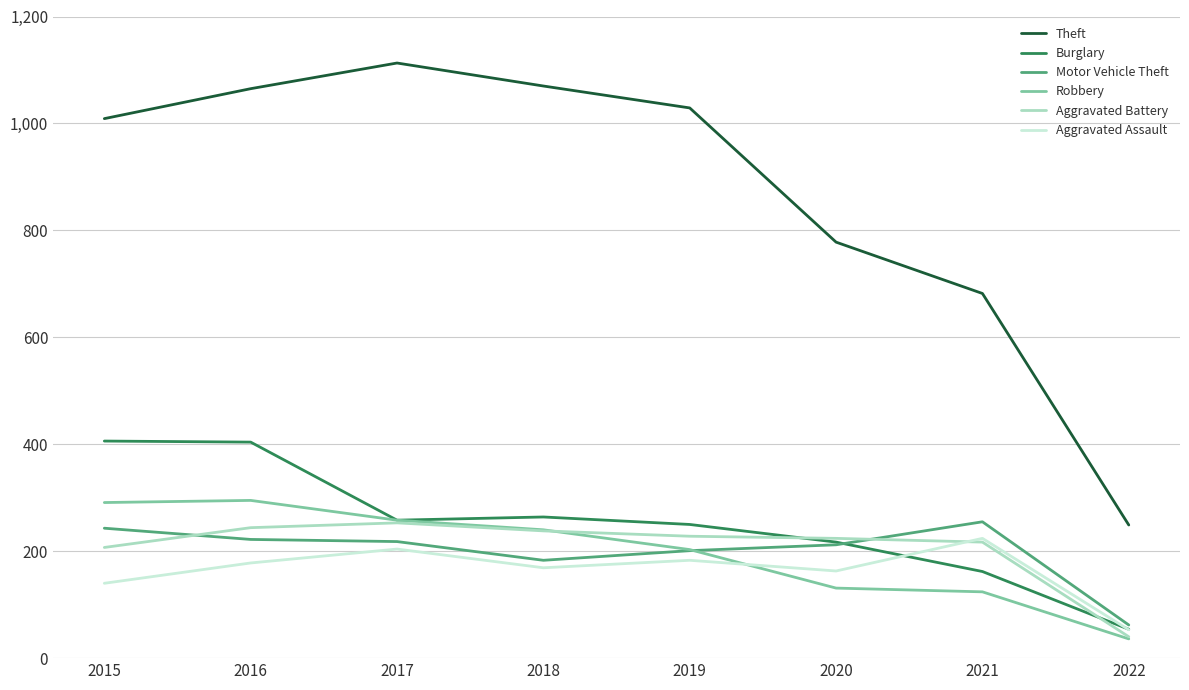

Count the number of data series in this chart.

6